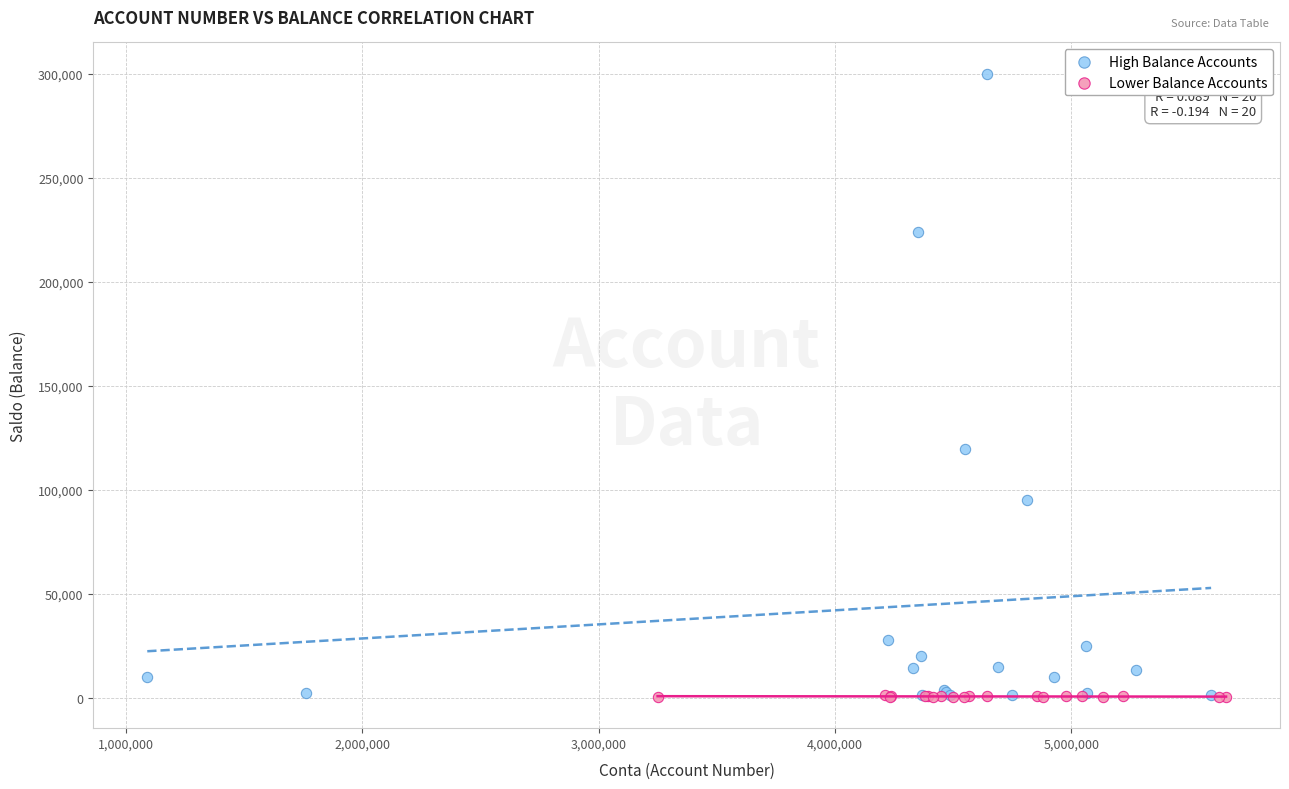

Which series has the largest Y range (max minus min)?

High Balance Accounts